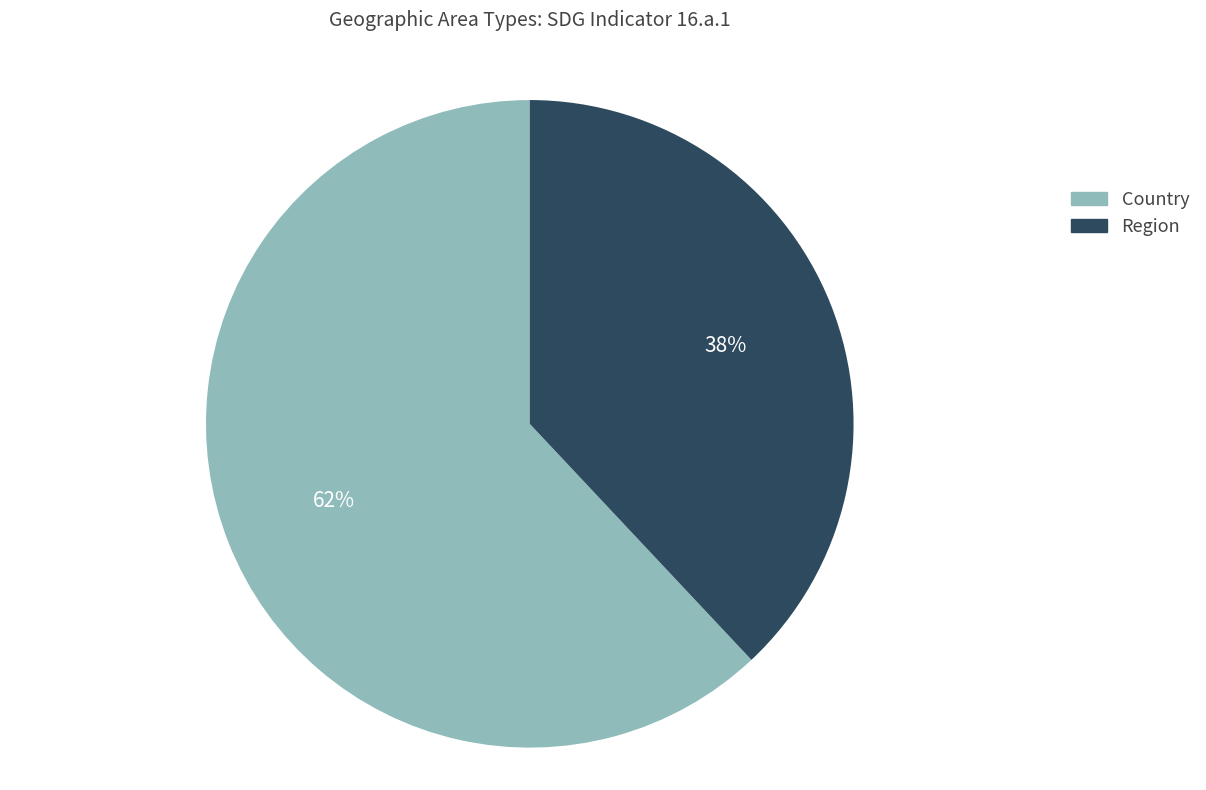

Is Region the majority of the pie?

No